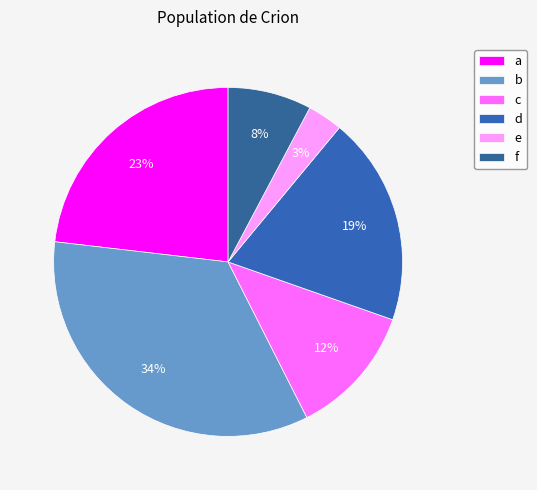

How much of the chart is everything except b?

65.7%